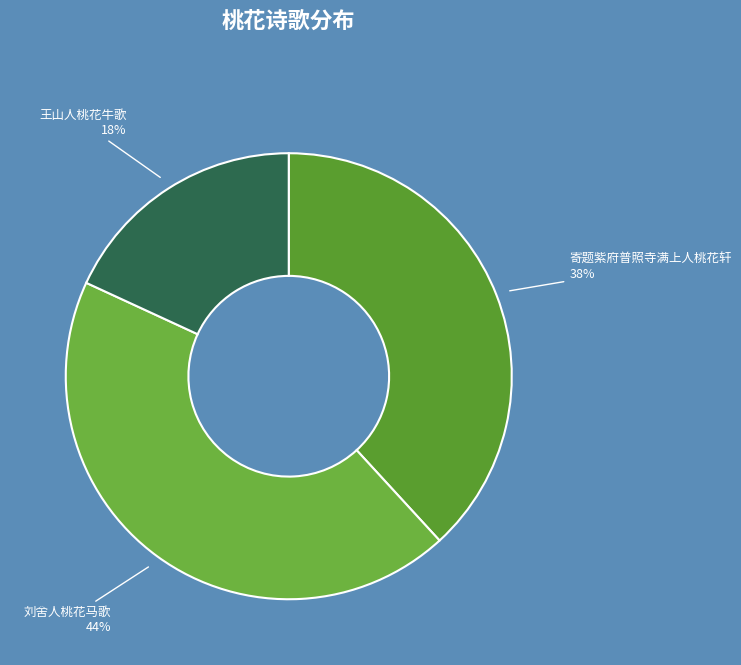

Rank the categories by value from lowest to highest.

王山人桃花牛歌, 寄题紫府普照寺满上人桃花轩, 刘舍人桃花马歌